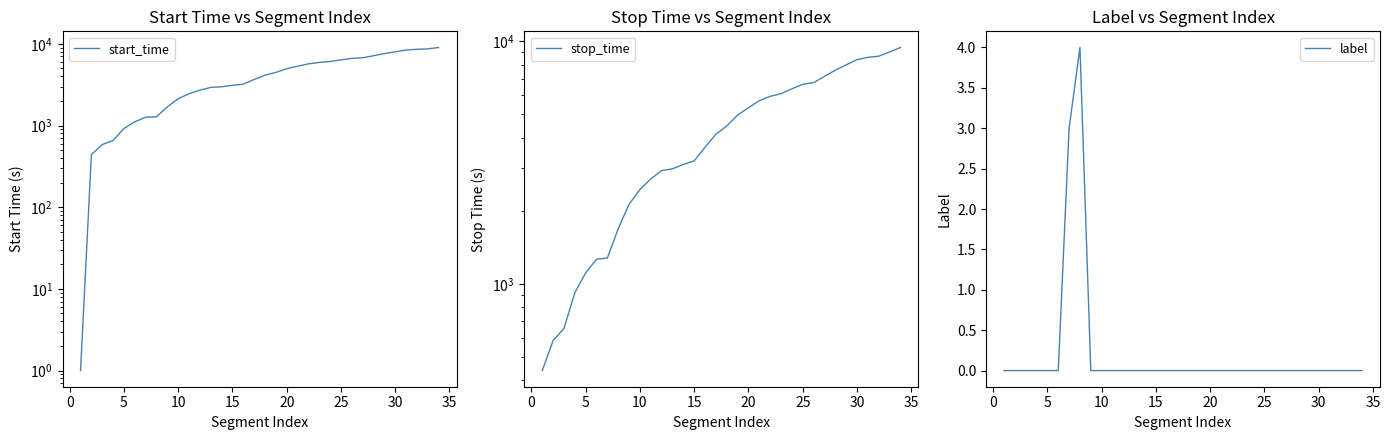

How many data points does each series have?

34